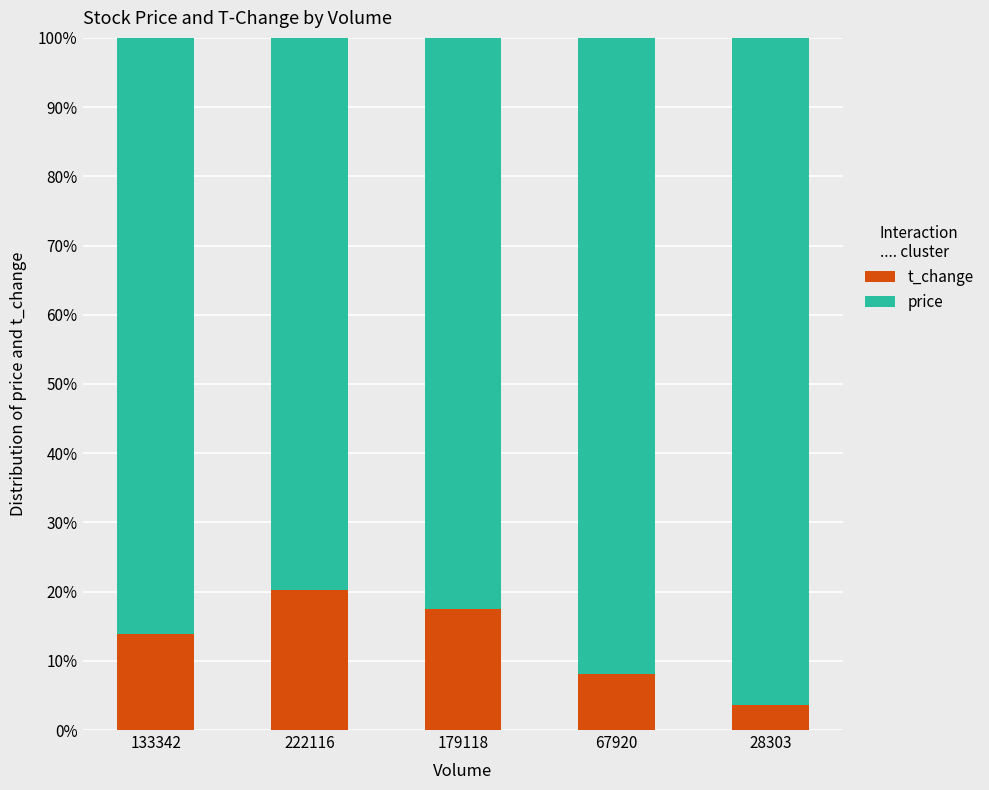

What is the average value of the t_change series?

12.7